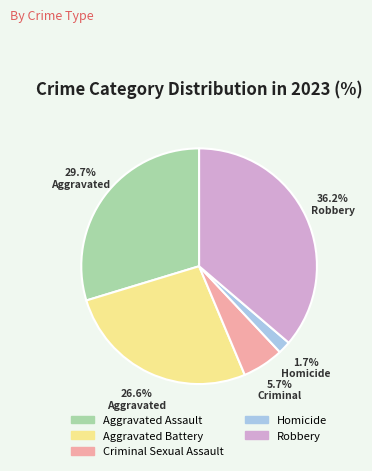

To the nearest percent, what percentage of the pie is Homicide?

2%